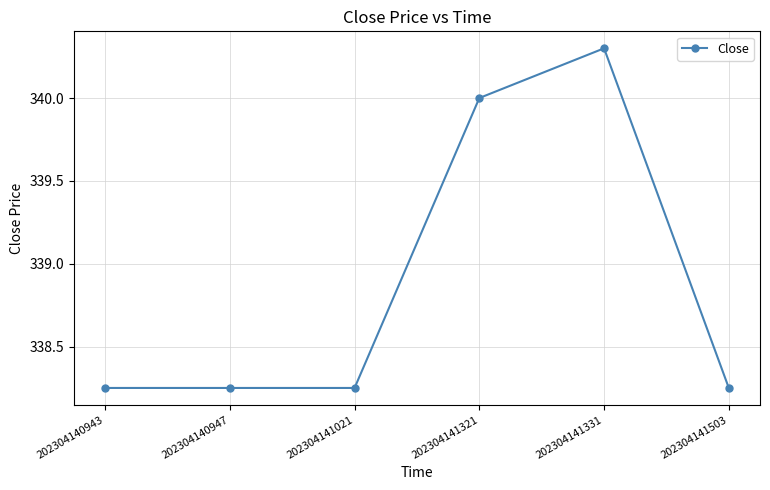

Which label corresponds to the largest value in the chart?

202304141331